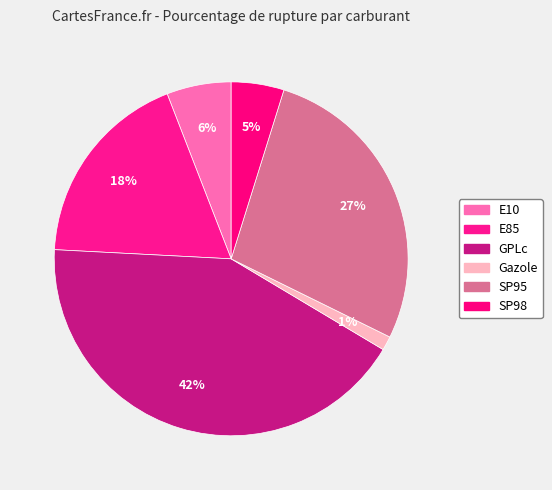

Which slice is the largest?

GPLc